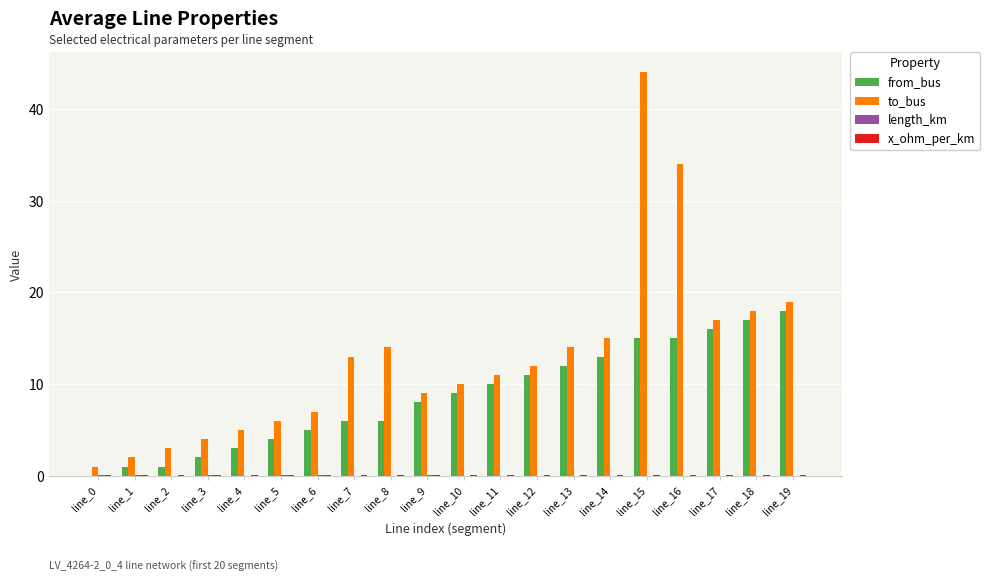

Are the bars grouped side by side (vs. stacked)?

Yes